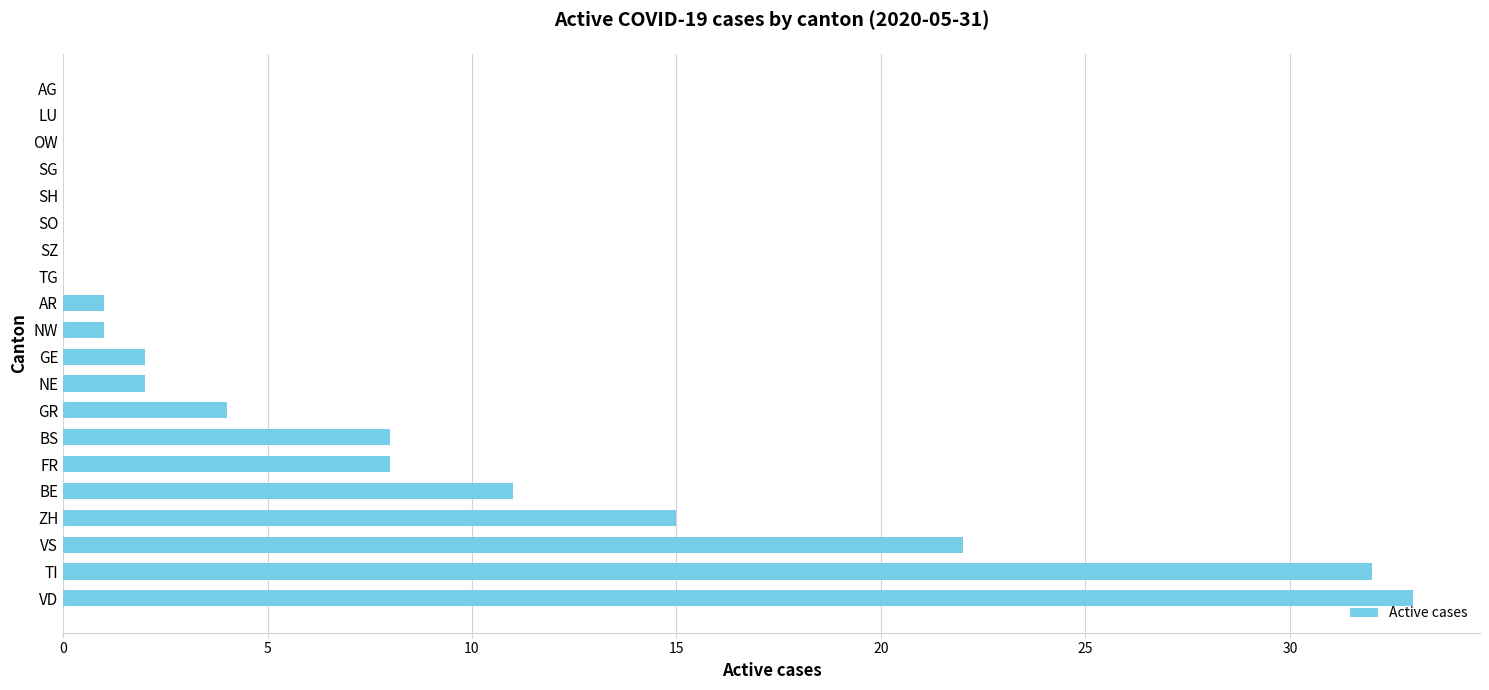

What is the change in value from BE to FR?

-3